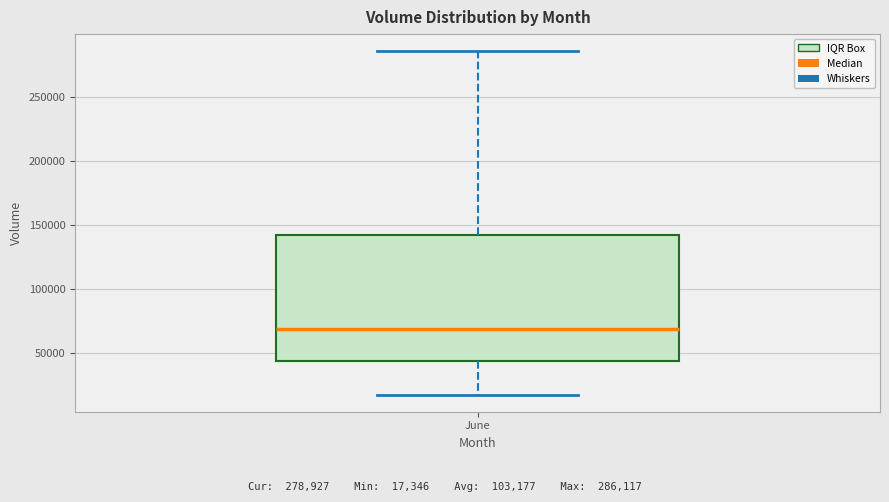

Read this box plot against the y-axis: the position of the median line, the range covered by the box, and the ends of both whiskers. The values are not printed on the chart, so give them approximately, as read against the axis.

median 70000, box 45000 to 140000, whiskers 15000 to 285000